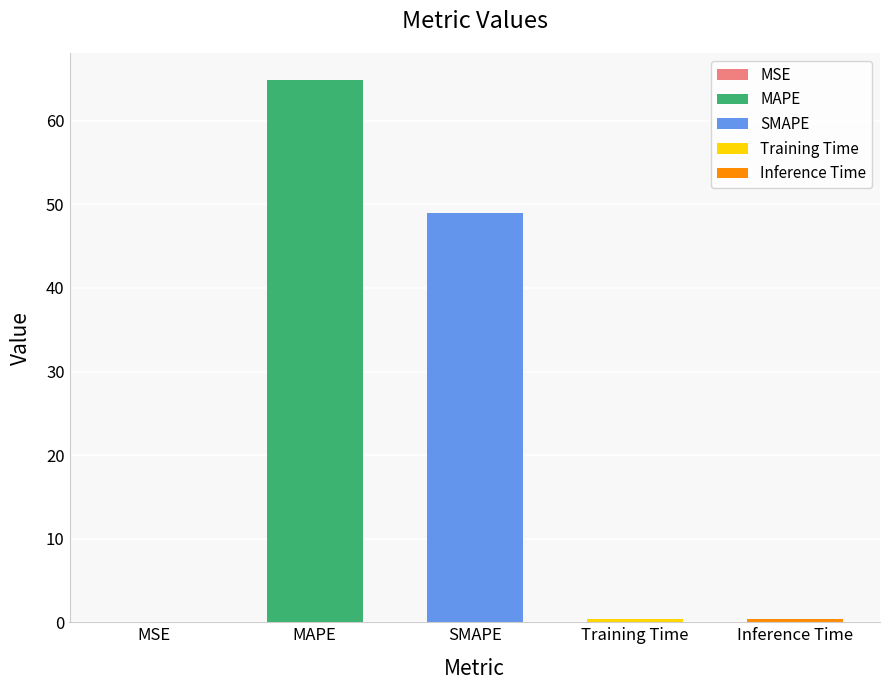

Reading left to right, list all the values displayed in this chart.

MSE=0.0	MAPE=64.9	SMAPE=49.0	Training Time=0.4	Inference Time=0.4